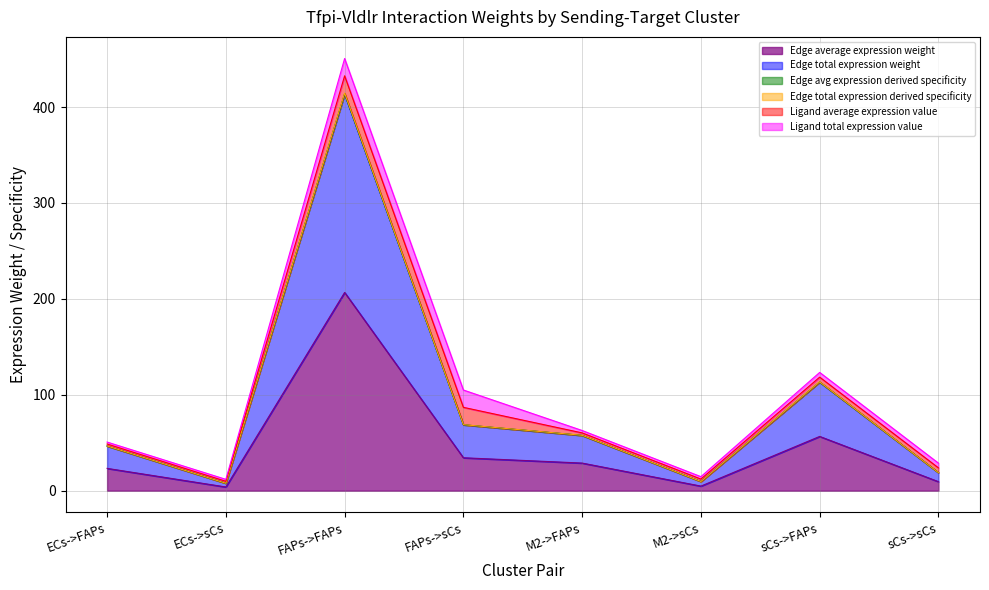

How many interior local valleys does the Edge avg expression derived specificity series have?

2